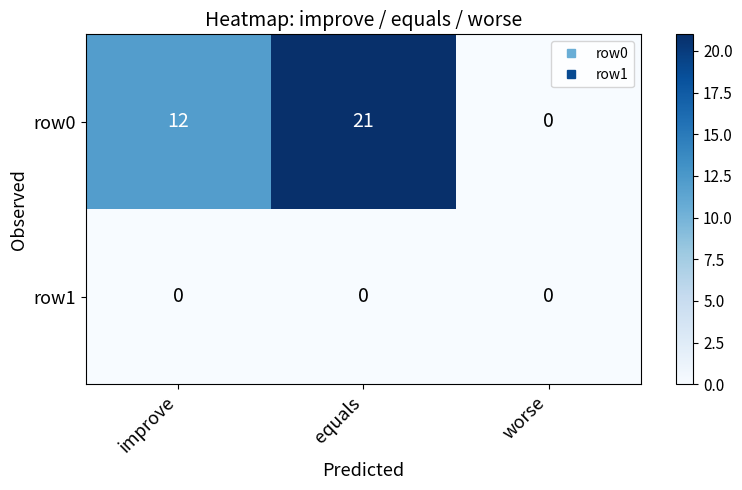

At equals, list the series in order from smallest to largest.

row1, row0